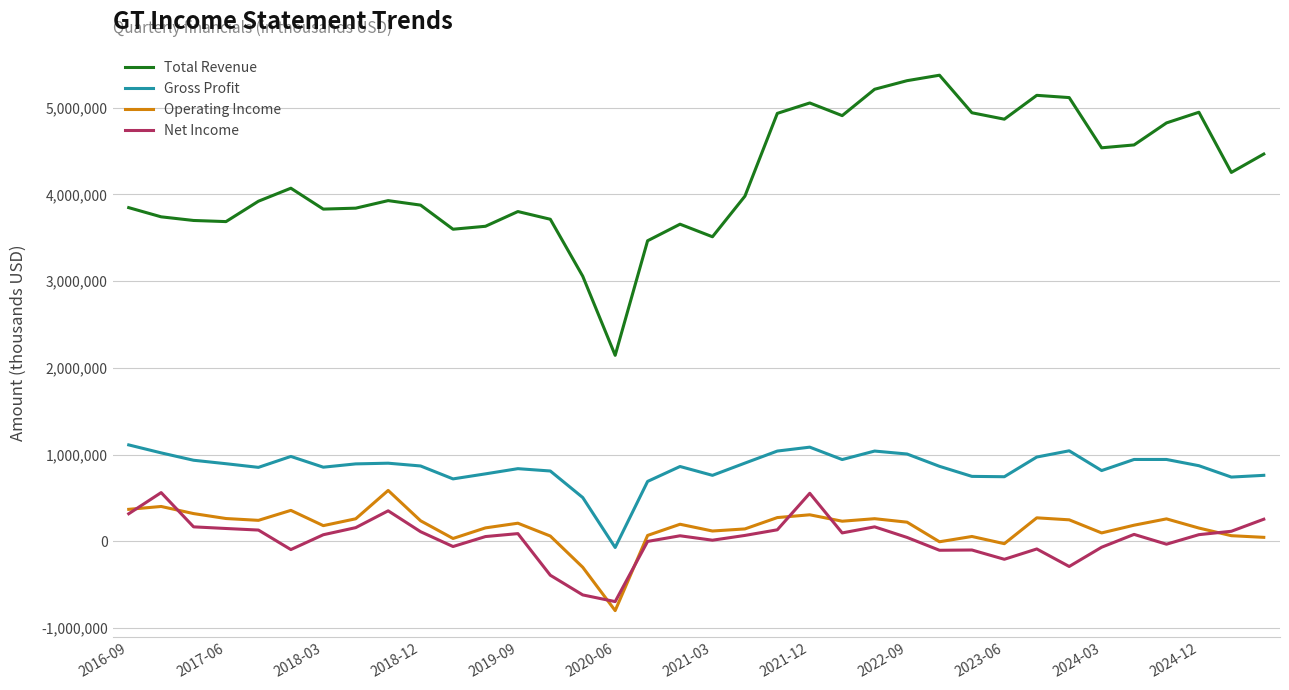

How many values in Gross Profit are above zero?

35